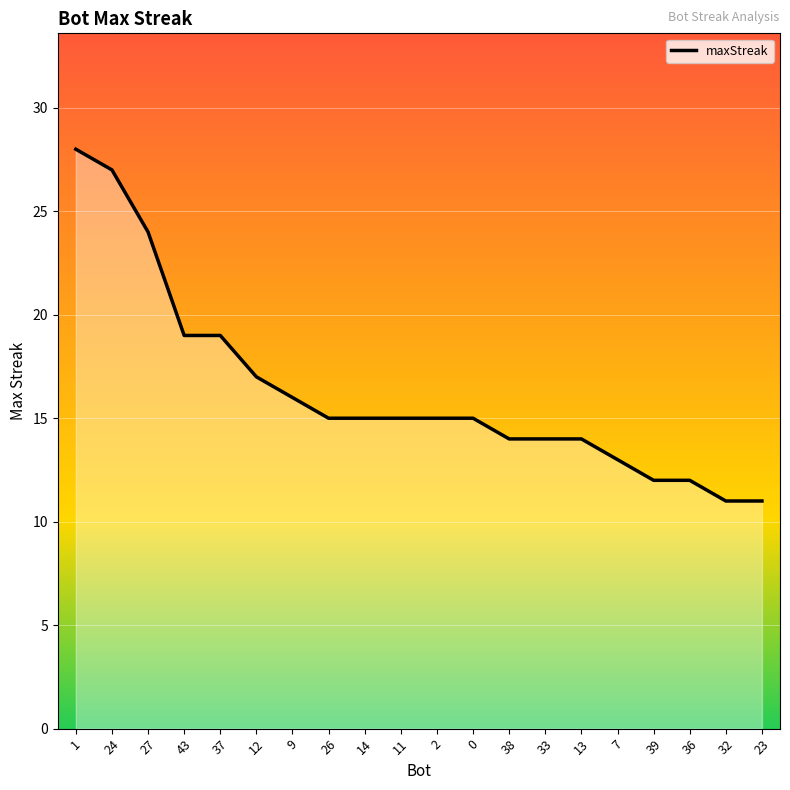

What position from the right is 38?

8